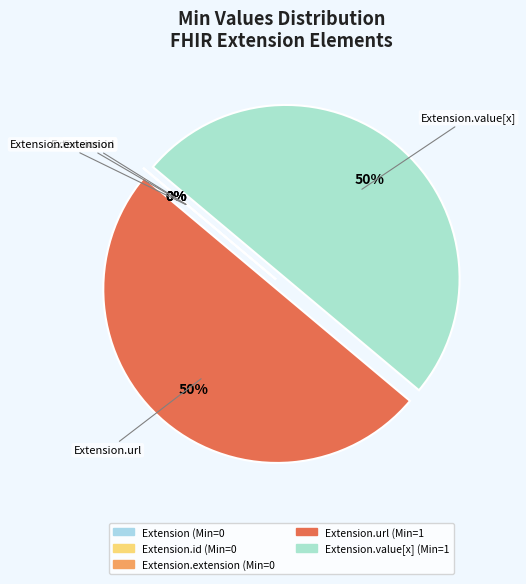

To the nearest percent, what is the average slice percentage?

20%